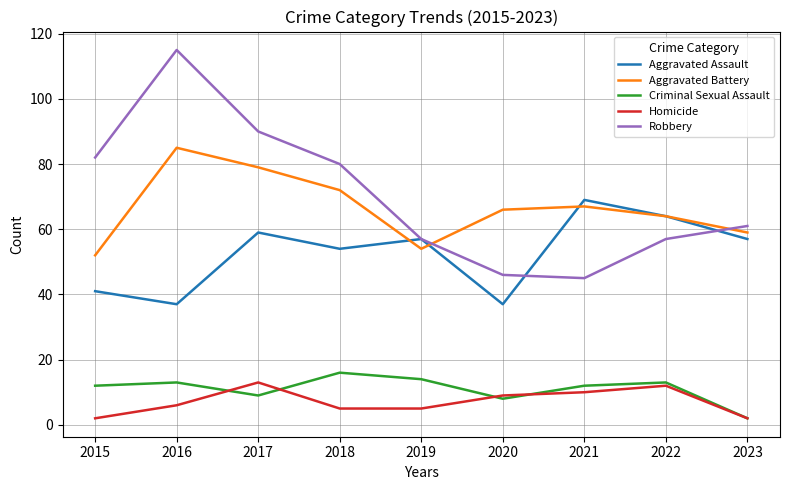

What is the maximum value shown in the chart?

115